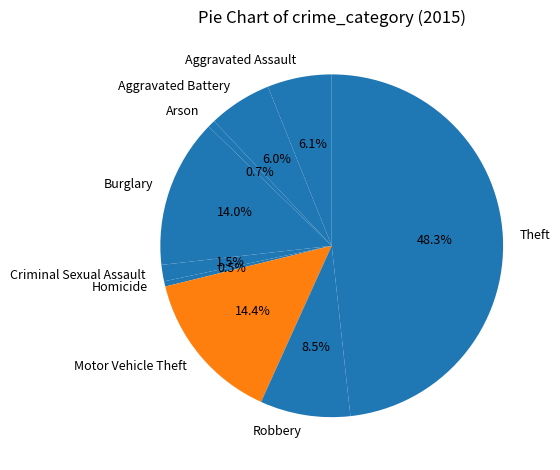

What is the largest slice in the pie chart?

Theft